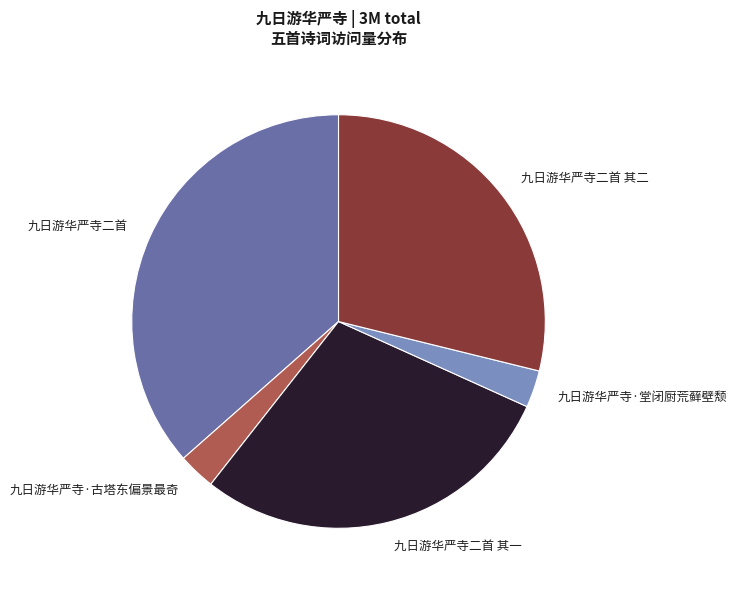

Which category has the biggest portion of the pie?

九日游华严寺二首